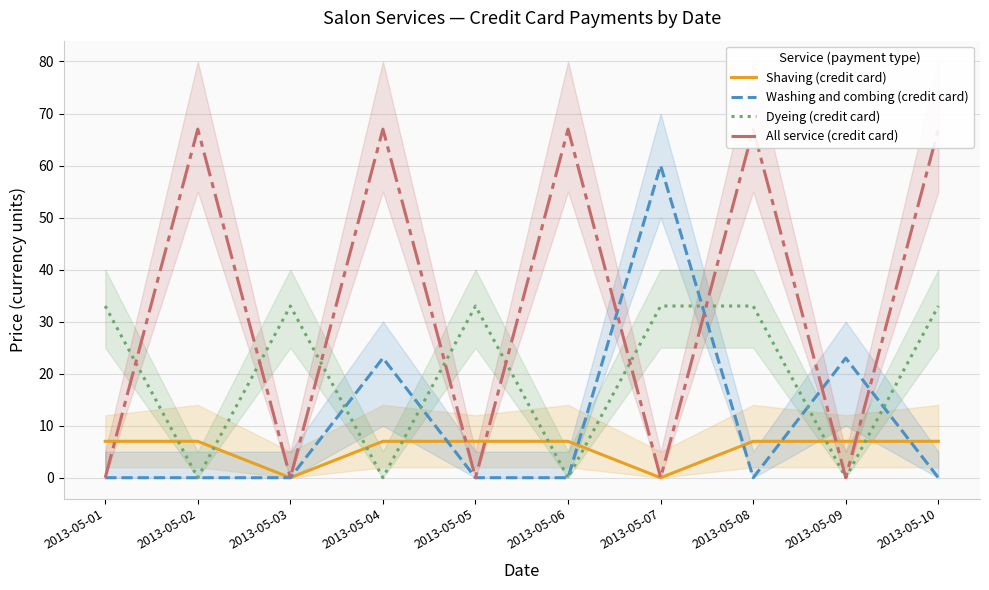

Is it true that All service (credit card) equals 67 at 2013-05-06?

True